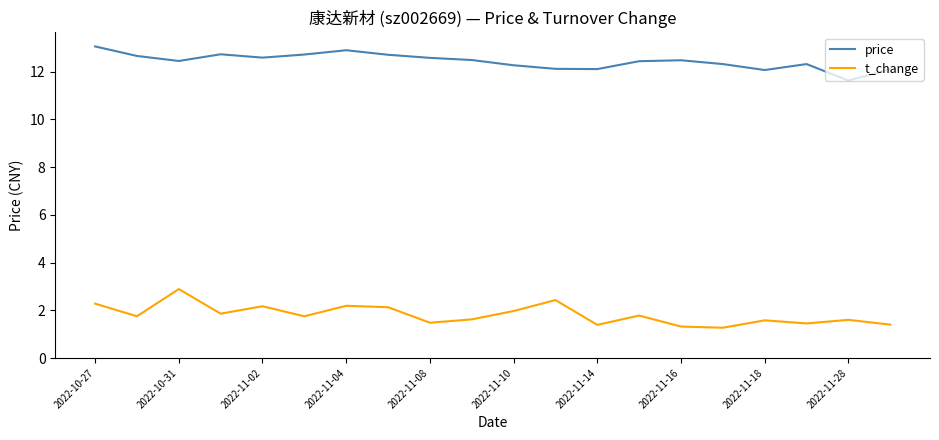

How many distinct data groups are displayed?

2